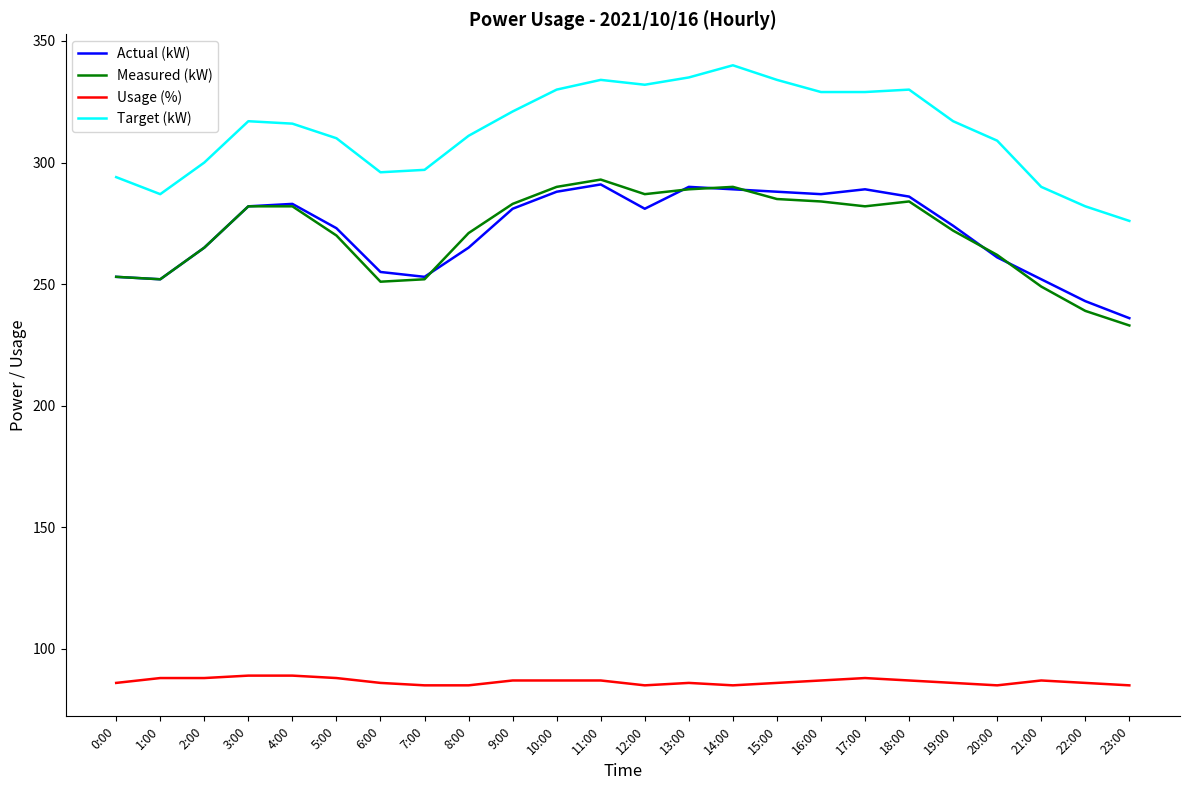

True or false: Usage (%) has a value of 125 at 3:00.

False